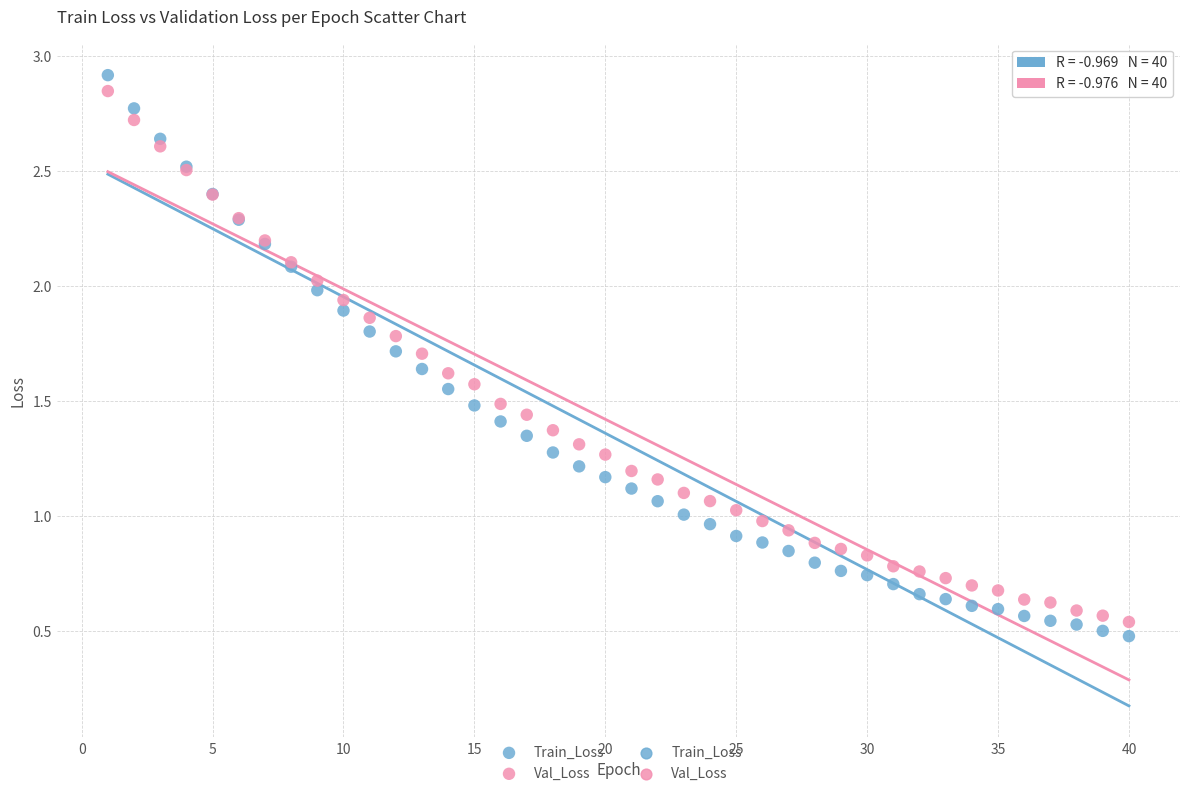

Which series contains the highest Y value?

Train_Loss